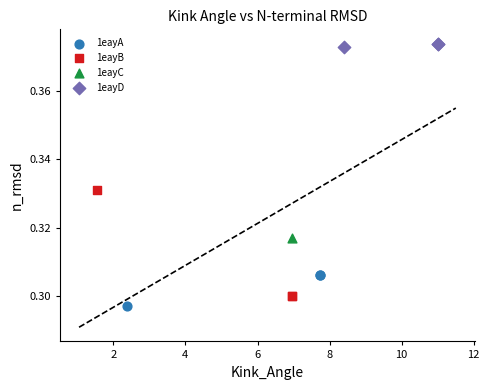

What are all the series names shown in the legend?

1eayA, 1eayB, 1eayC, 1eayD